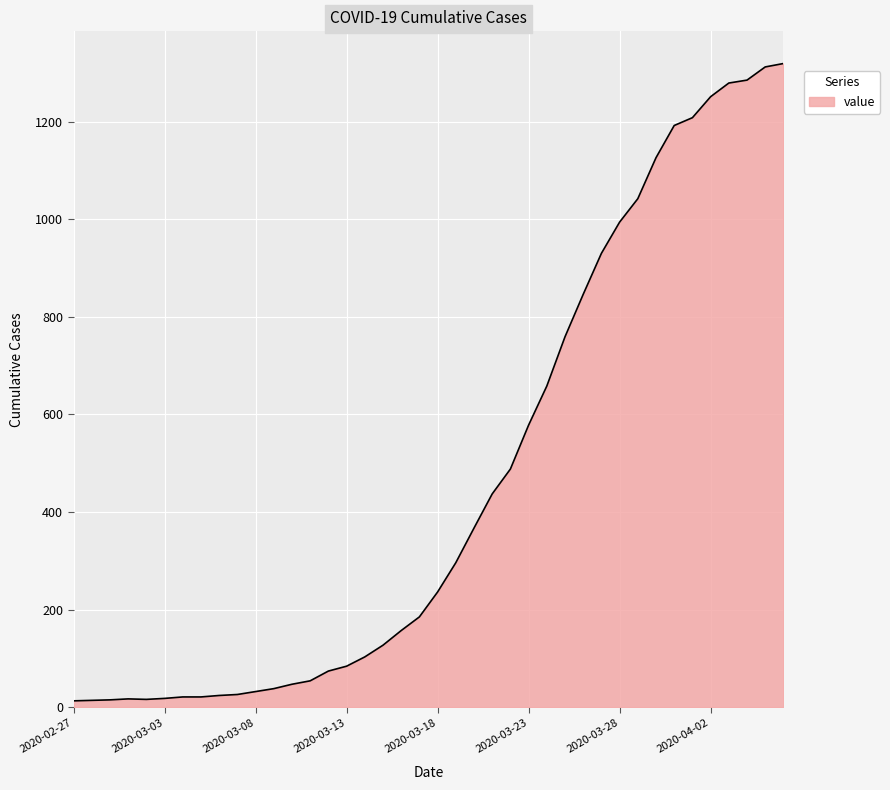

What is the difference between the maximum and minimum values?

1306